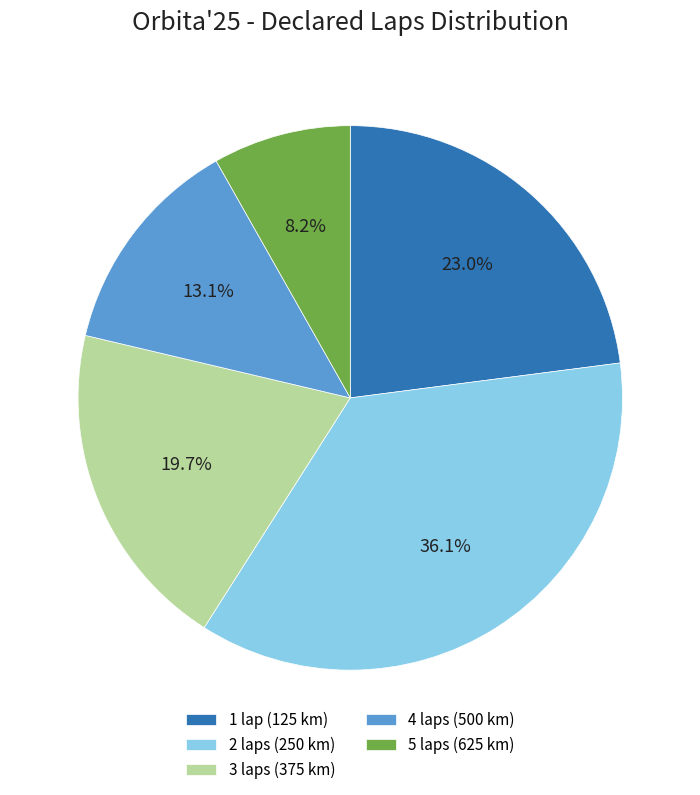

How much of the chart is everything except 5?

91.8%